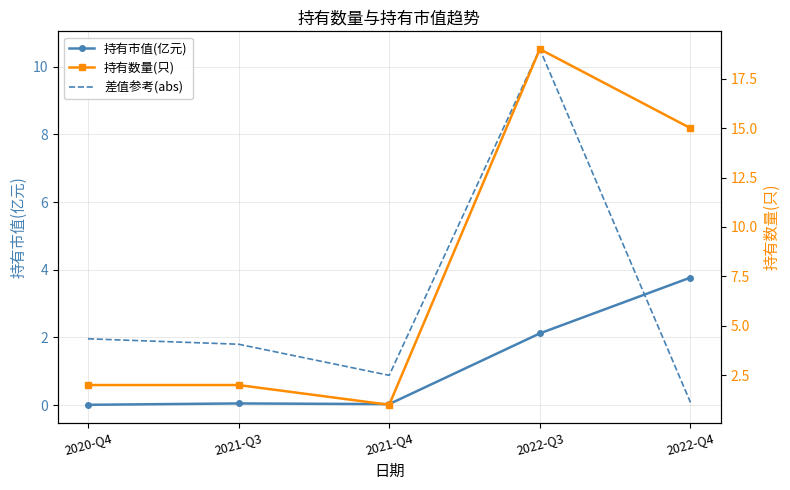

True or false: 持有数量(只) and 持有市值(亿元) intersect in this chart.

False